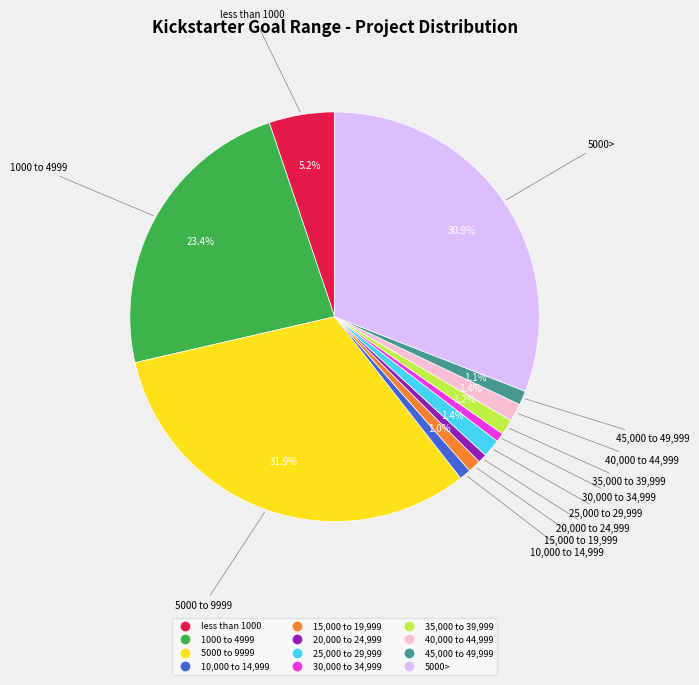

Is it true that 1000 to 4999 is 30% of the pie?

False